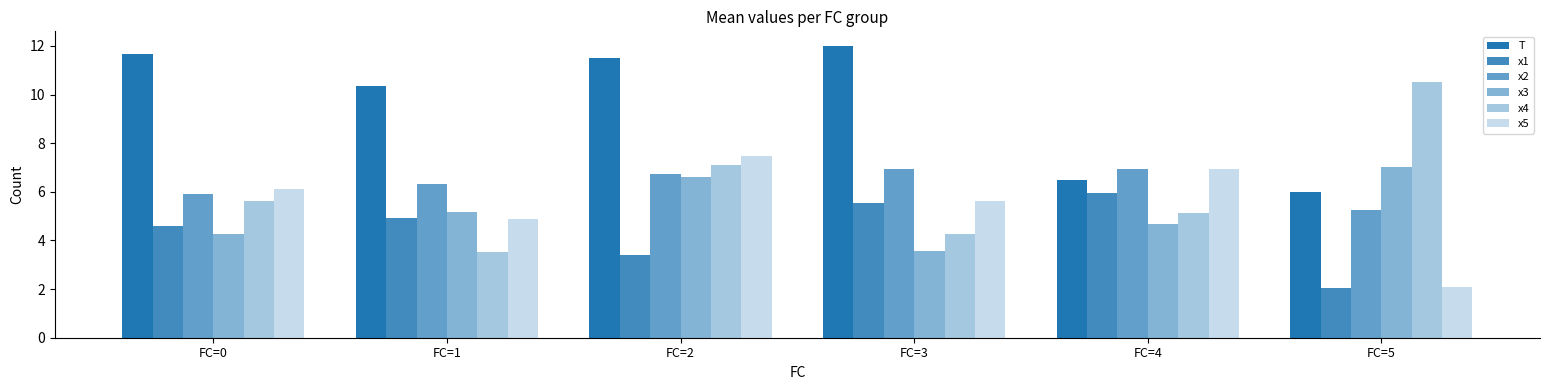

Are the bars grouped side by side (vs. stacked)?

Yes